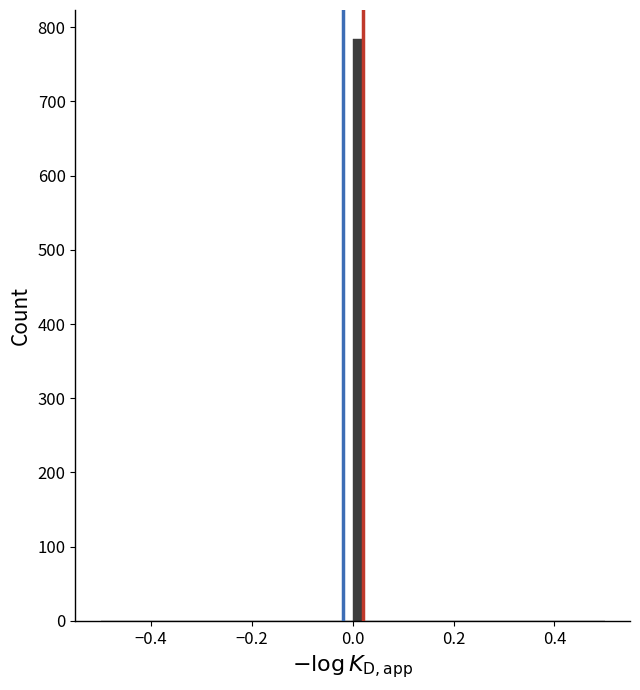

Read against the x-axis, roughly where is the centre of the tallest bar?

0.02